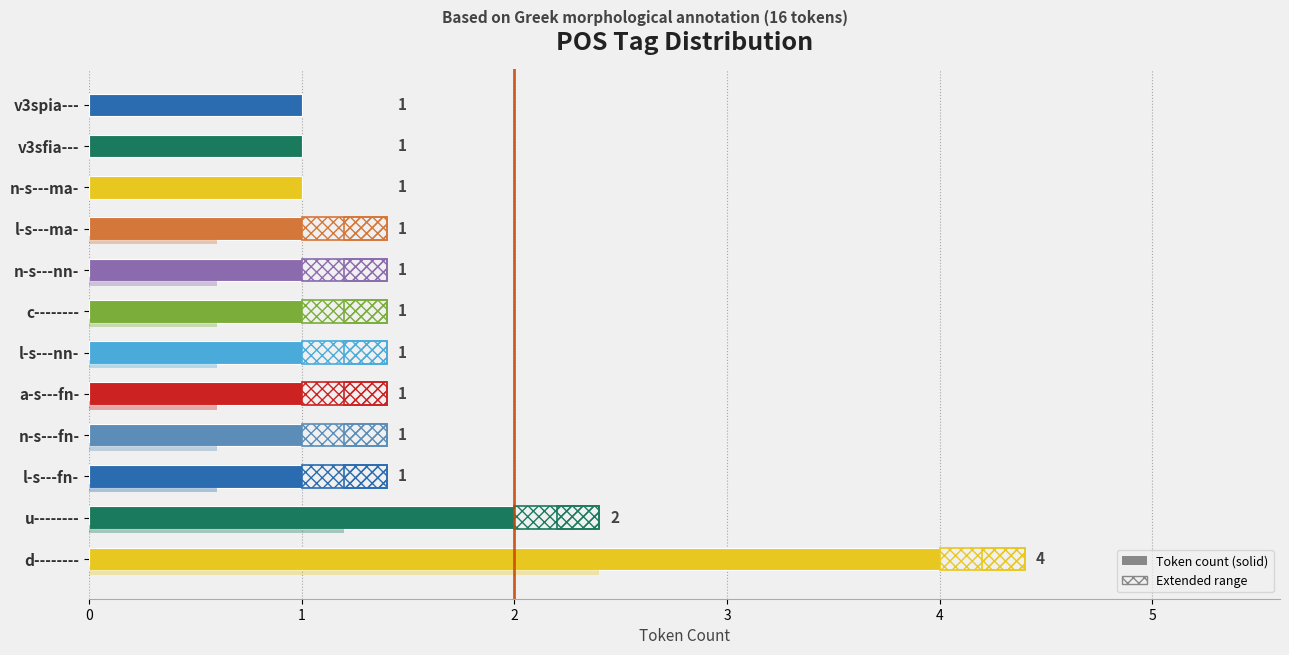

What is the ratio of the value at 8 to the value at 11?

1.0